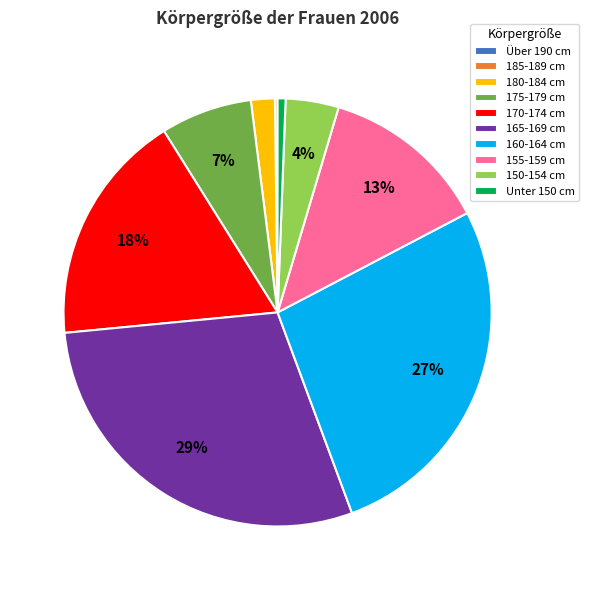

To the nearest percent, what percentage of the pie is 180-184 cm?

2%